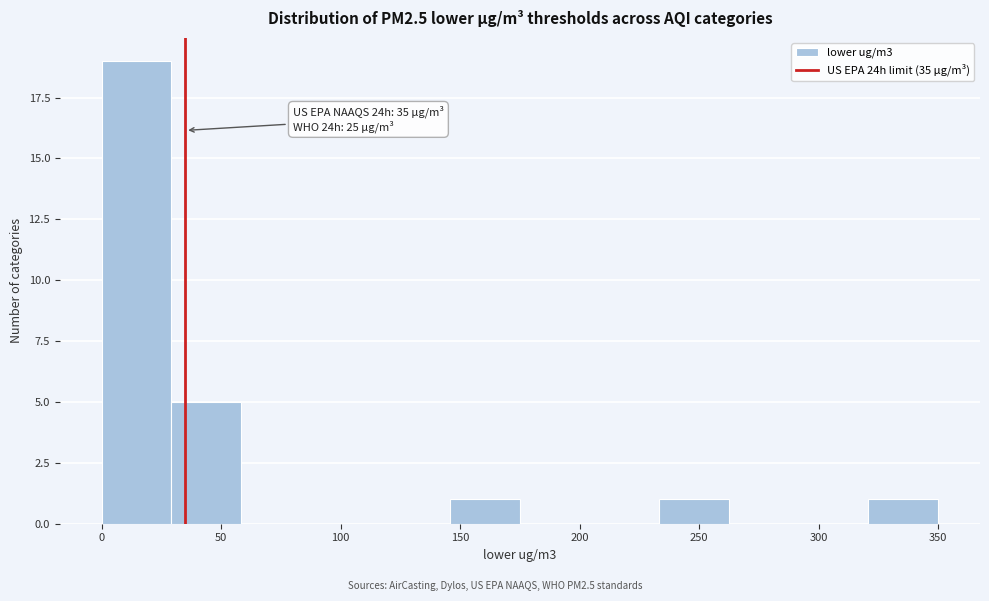

Over which range of the x-axis is the bar tallest?

0 to 30